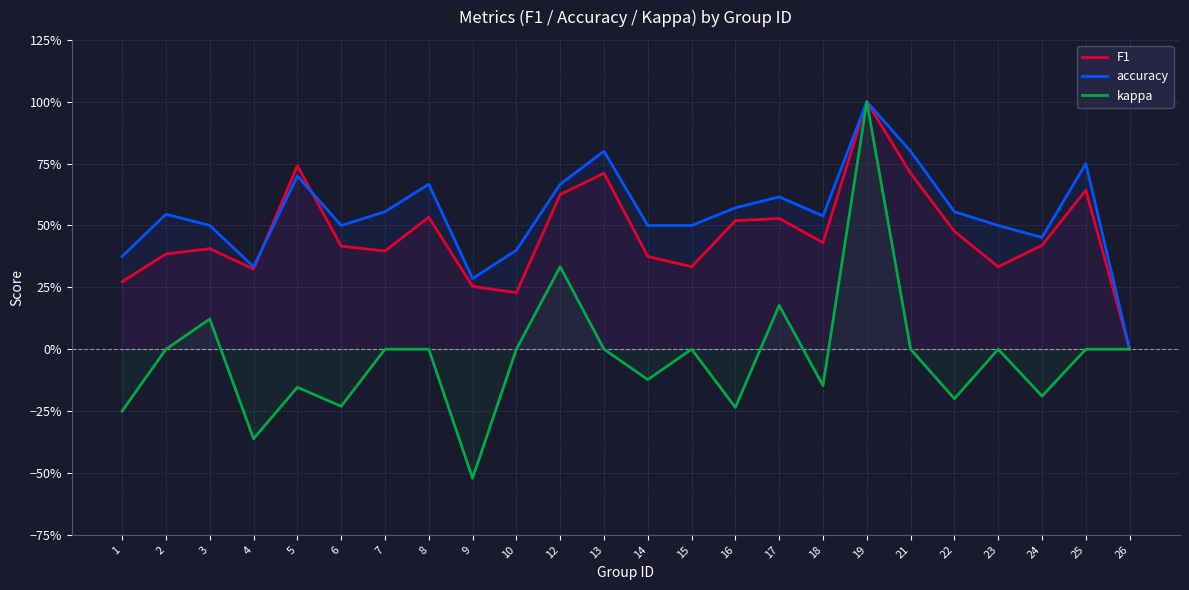

Is it true that F1 equals 0.1 at 1?

False